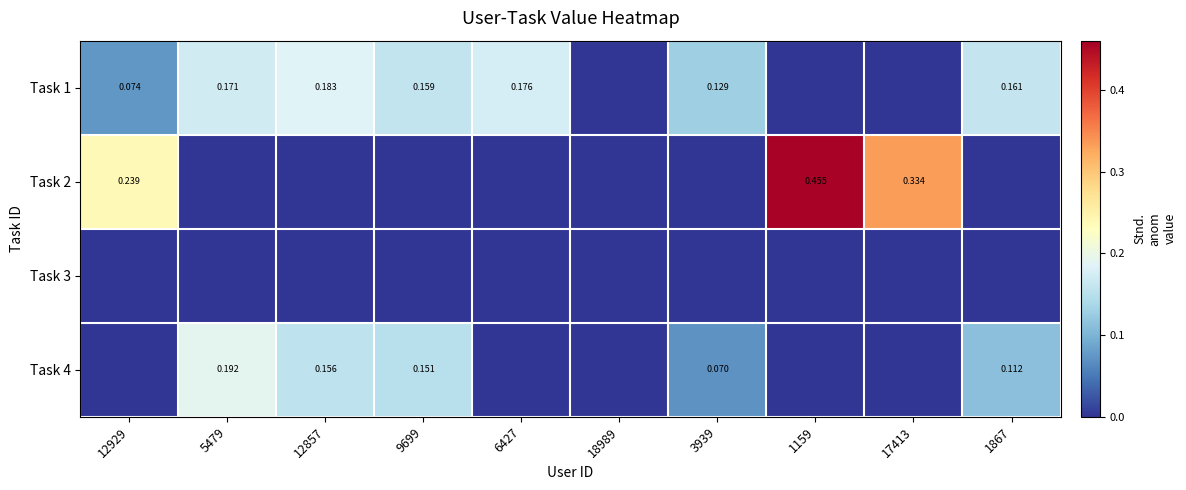

What is the total value across all series at 9699?

0.3